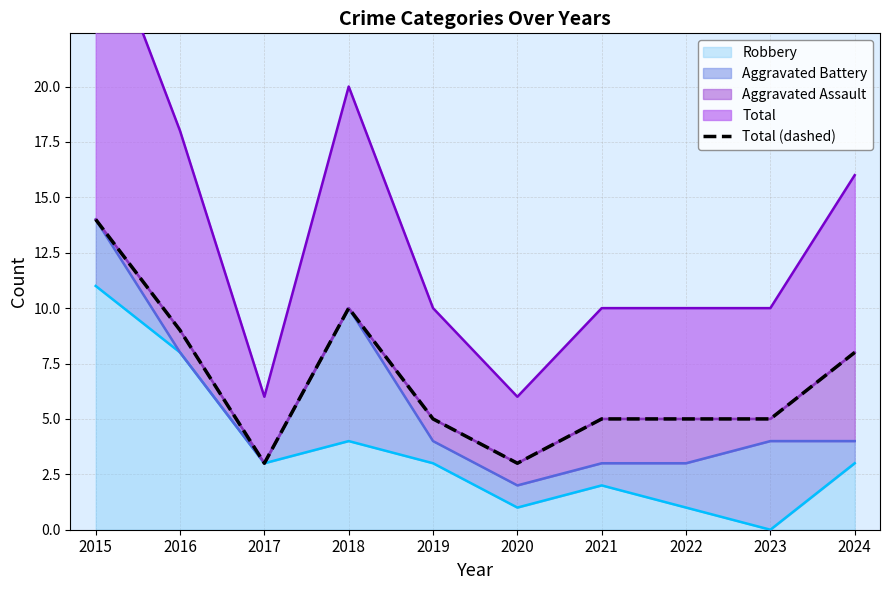

Which category has the highest value across all series?

2015